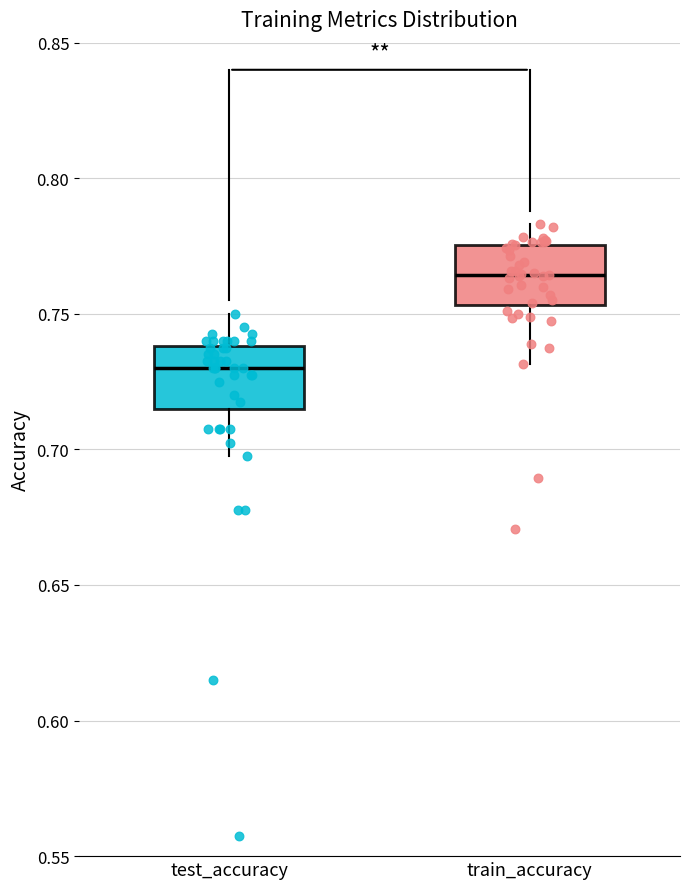

Where does the lower whisker of the box for train_accuracy end on the y-axis? The values are not printed on the chart, so give them approximately, as read against the axis.

0.730